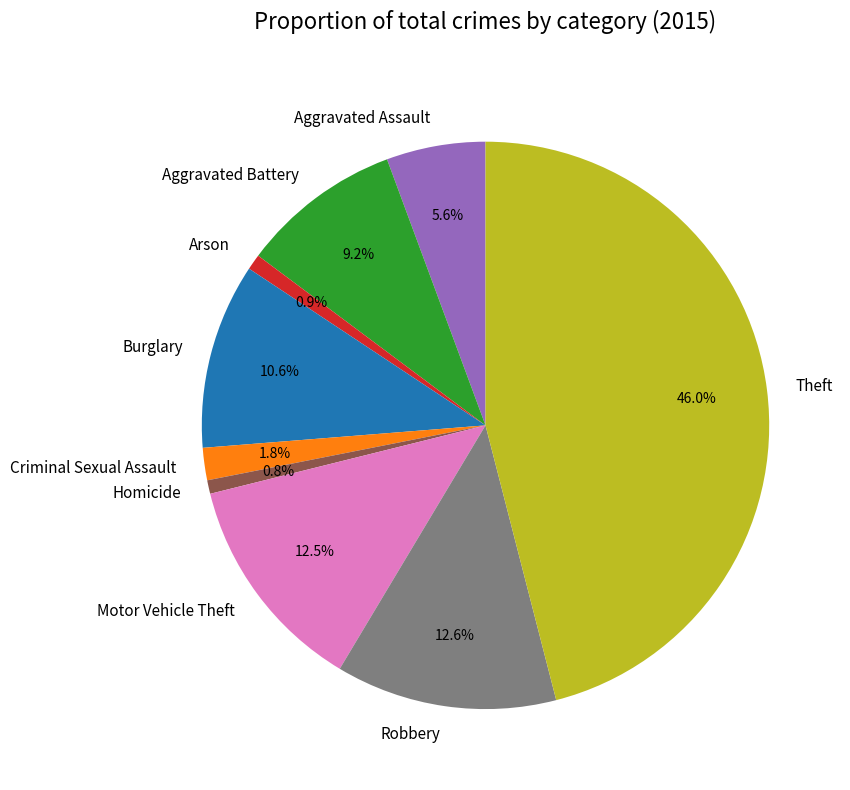

To the nearest percent, what is the difference between the Robbery and Aggravated Assault slice percentages?

7%